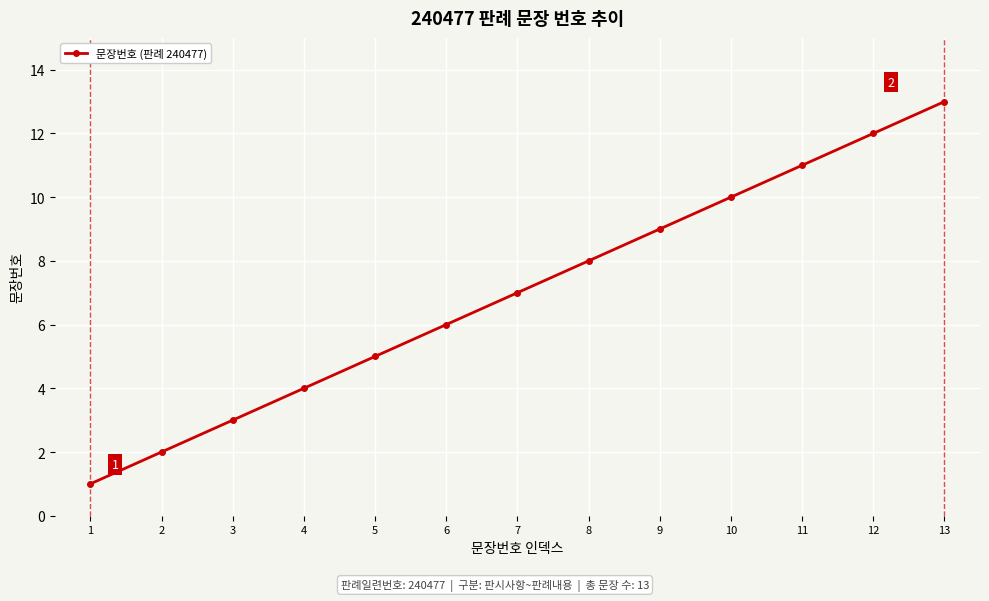

Reading left to right, transcribe all the data shown in this chart.

1	2	3	4	5	6	7	8	9	10	11	12	13